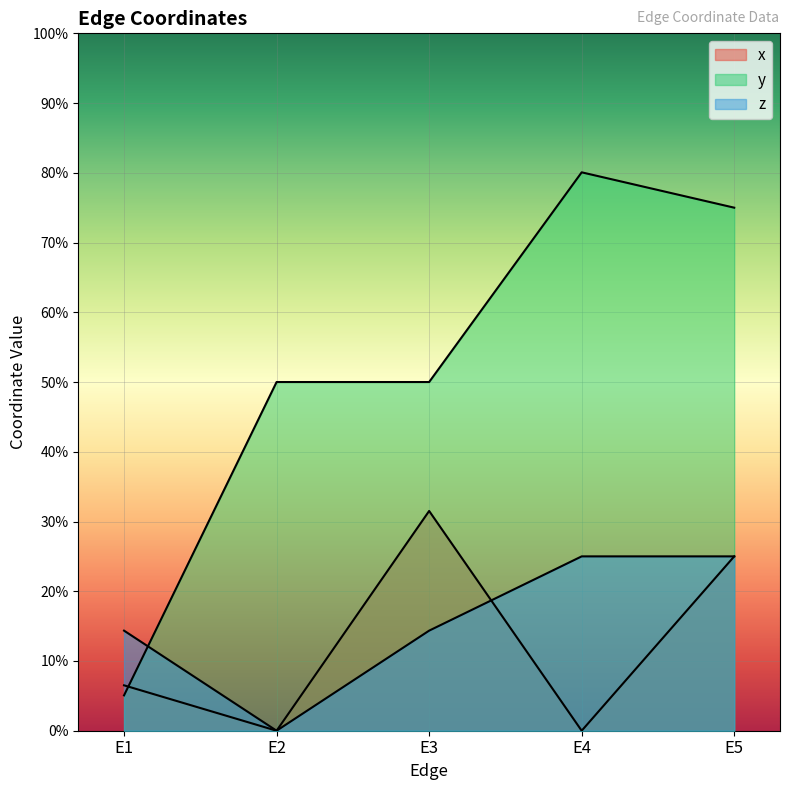

Count the x values in the range 0 to 1.

5